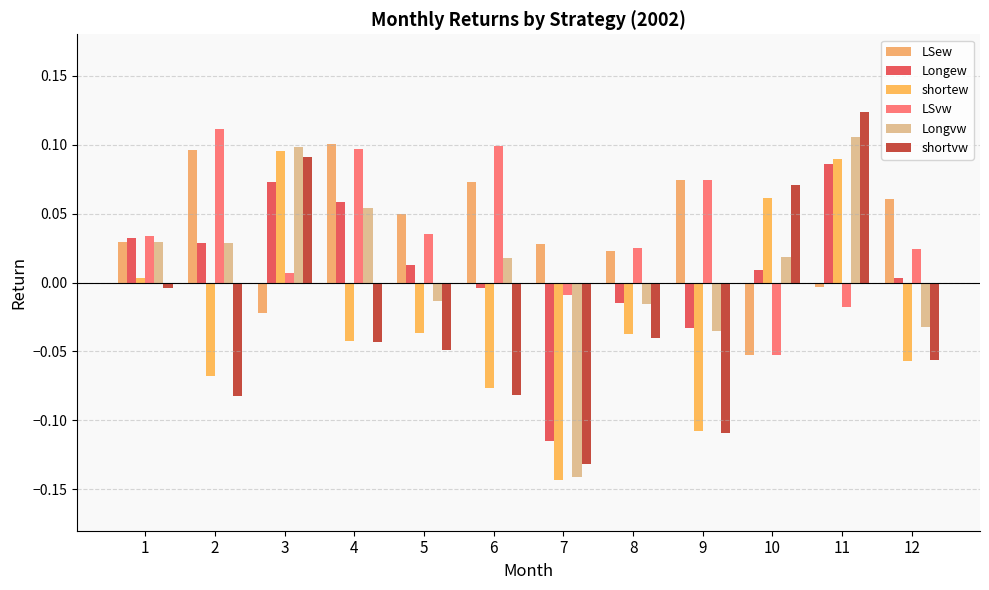

Which has a higher value, 7 or 5?

5